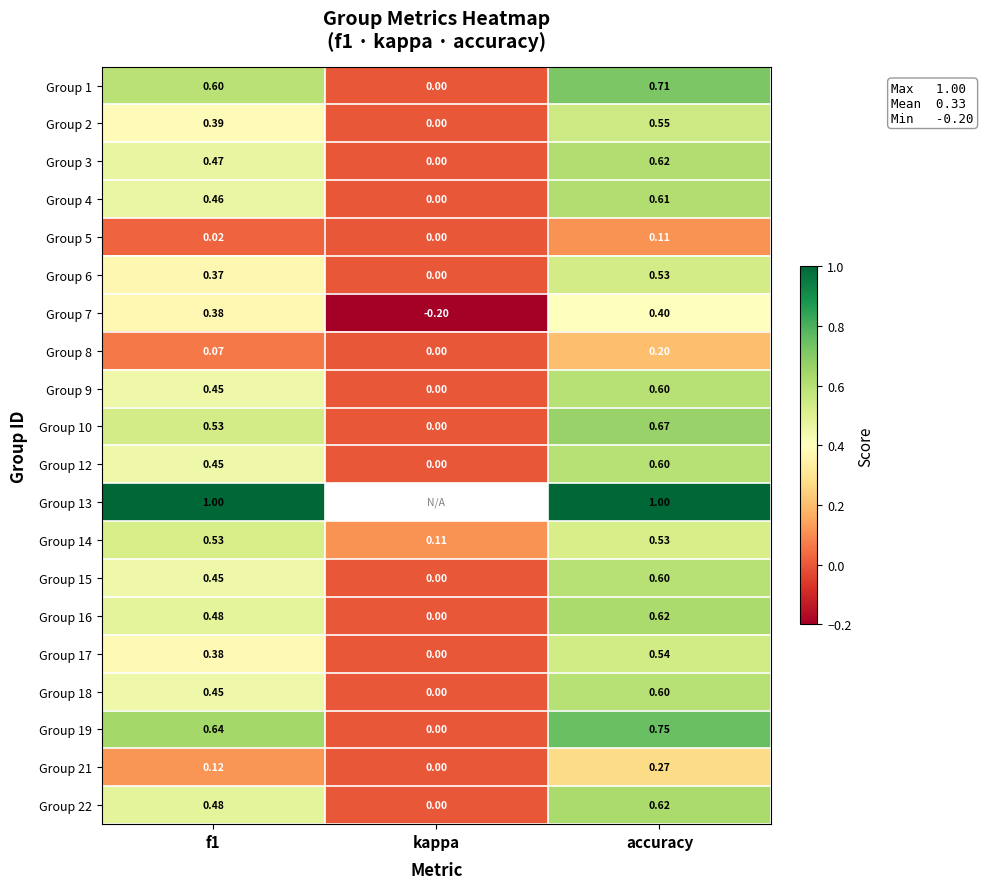

Rank the categories by Group 19 value from highest to lowest.

accuracy, f1, kappa